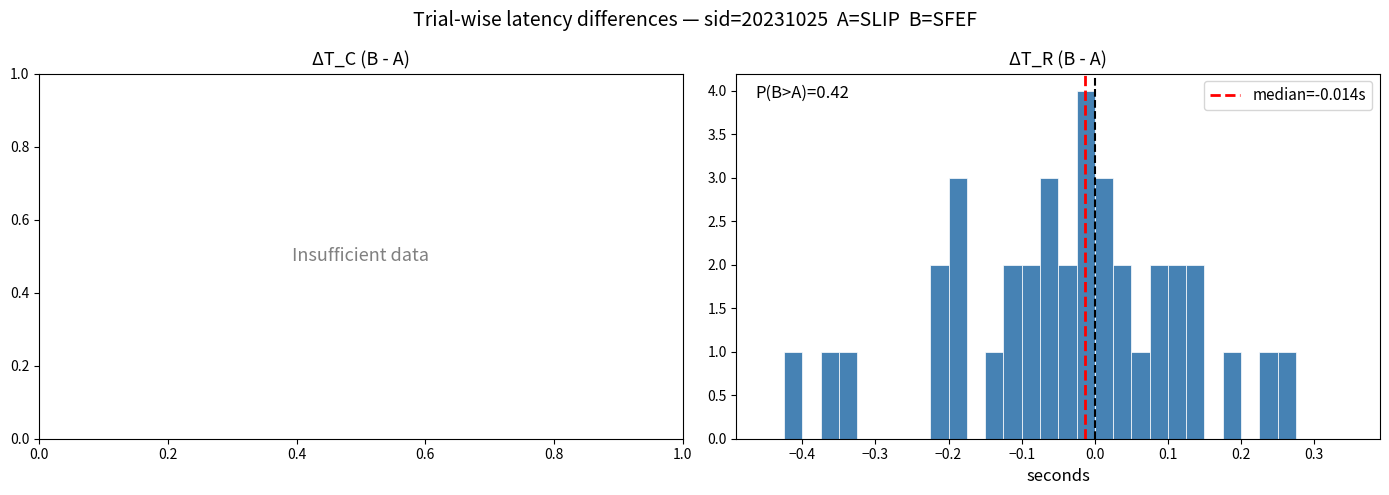

Read against the x-axis, roughly where is the centre of the tallest bar?

-0.01